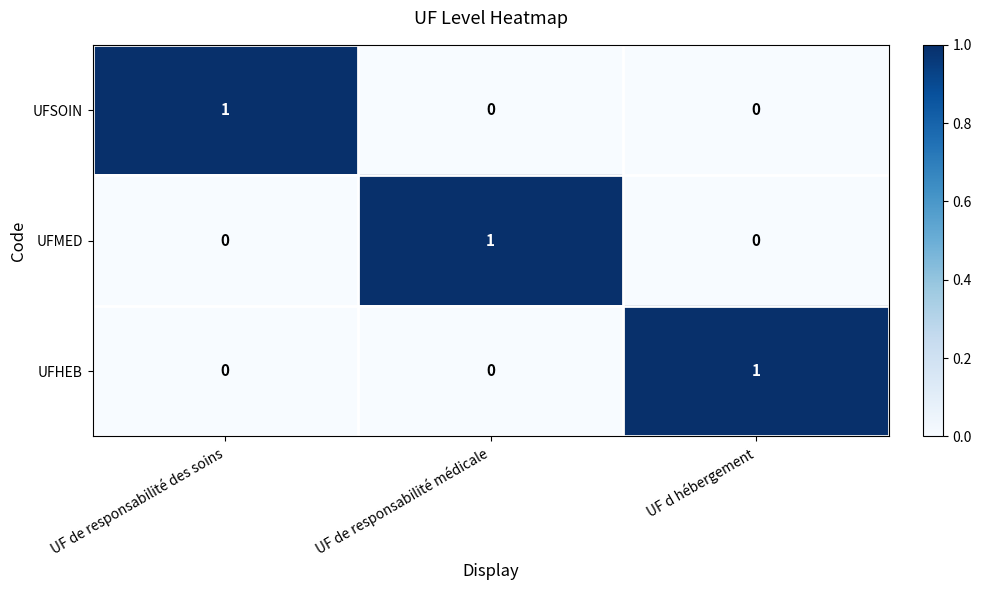

How many distinct data groups are displayed?

3